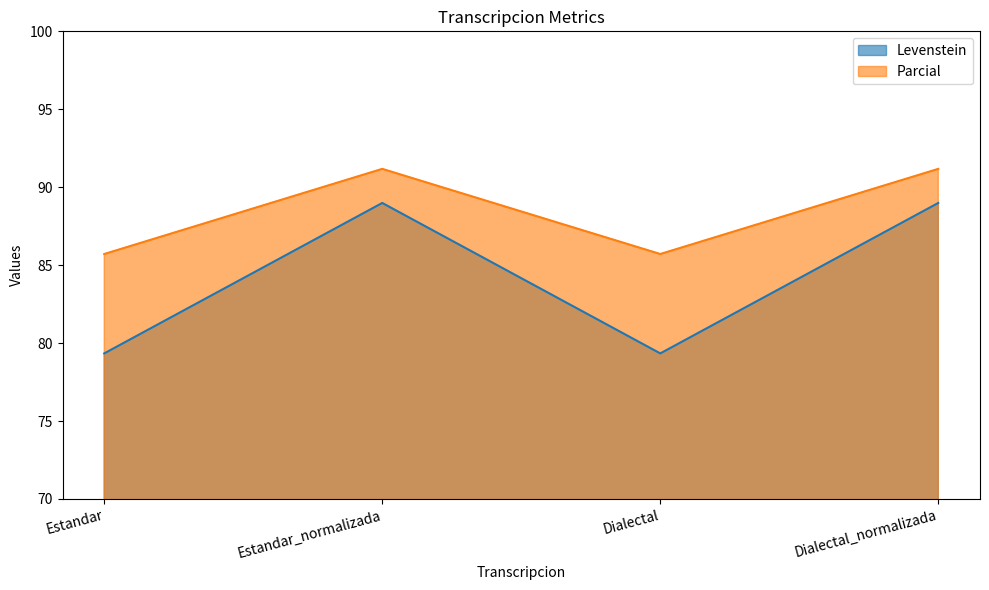

What is the label of the 4th point from the left?

Dialectal_normalizada